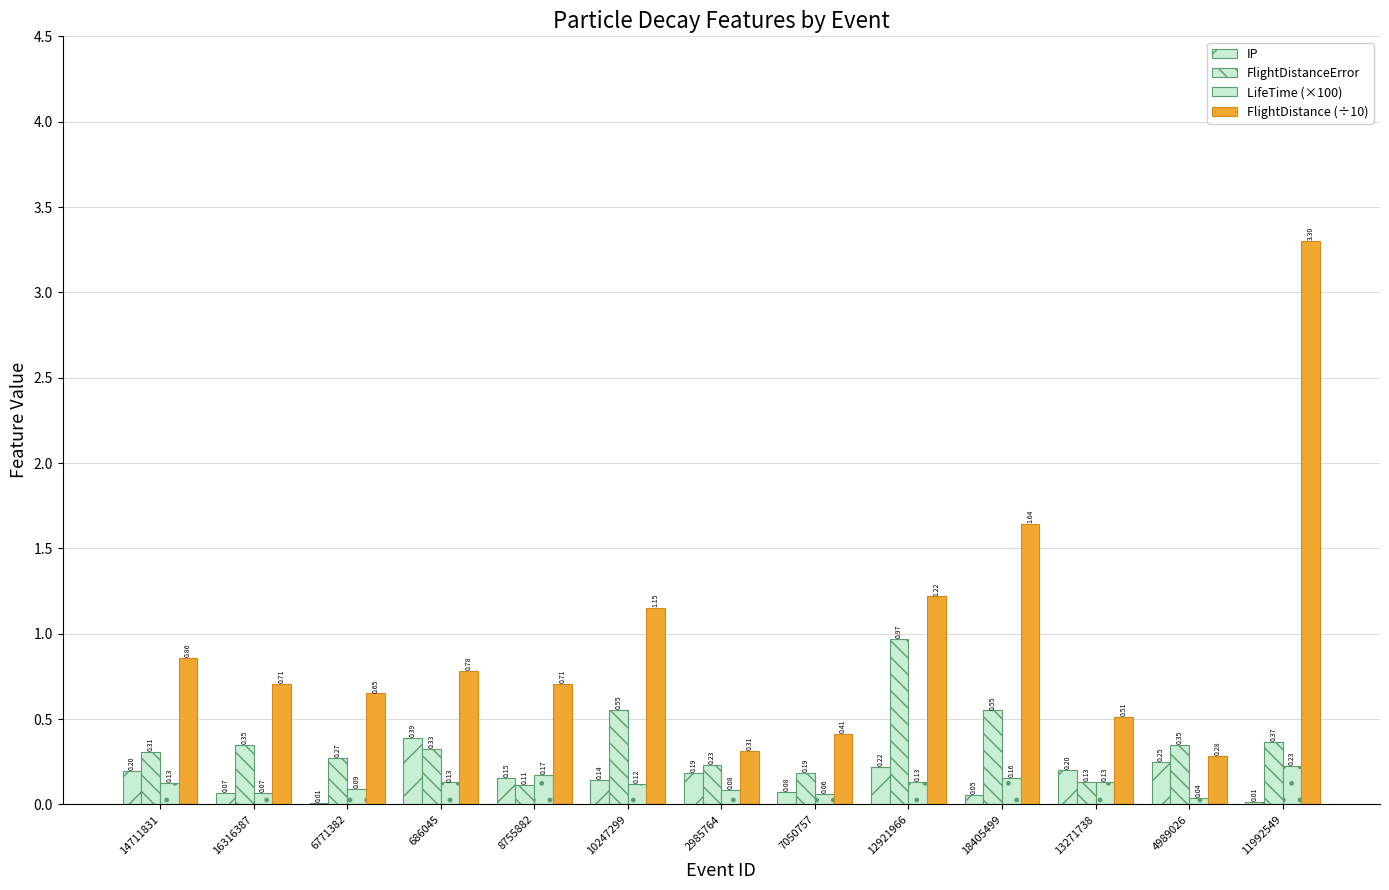

Between 16316387 and 8755882, which series saw the biggest shift?

FlightDistanceError